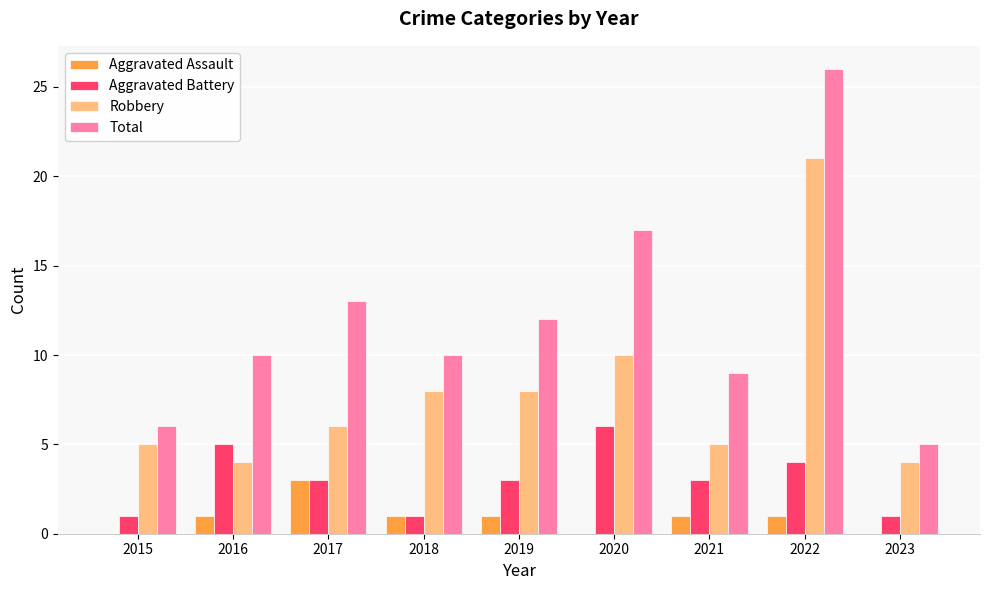

Which series changed the most between 2022 and 2023?

Total